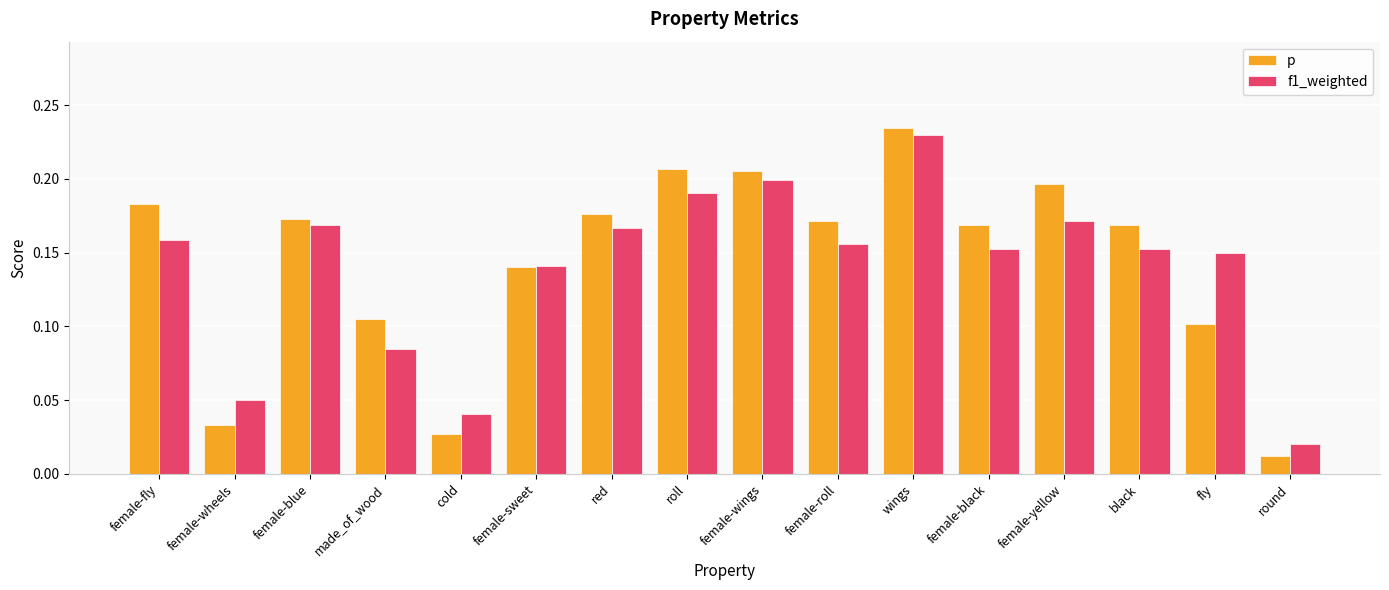

Which series has the largest range (max minus min)?

p